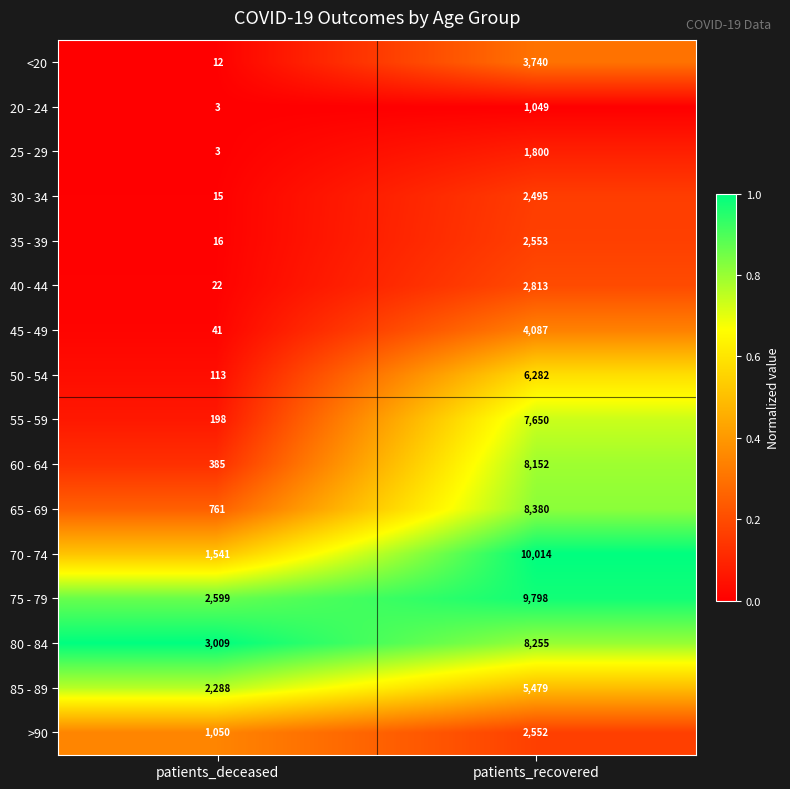

What is the difference between the maximum and minimum values in the 70 - 74 series?

8473